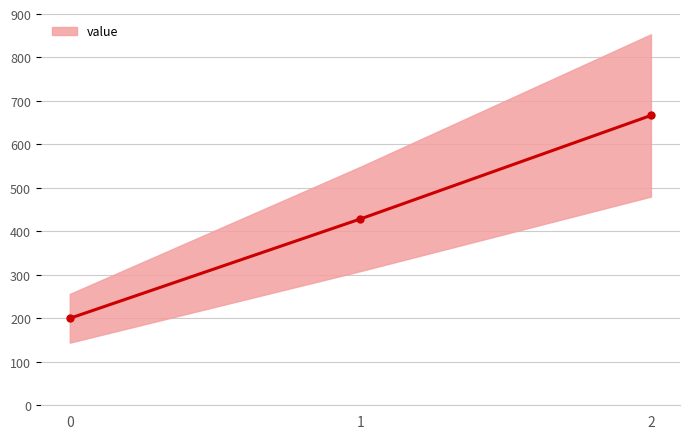

What is the change in value from 1 to 2?

+238.1